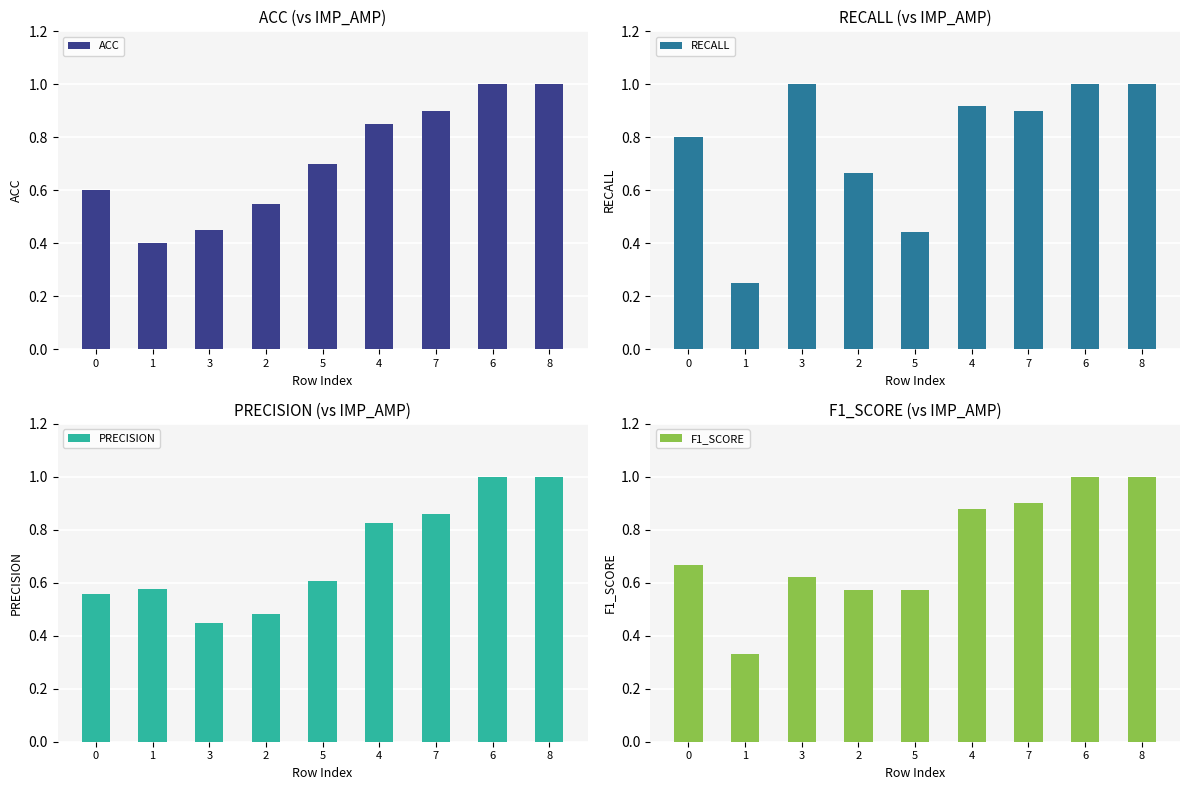

Which has a higher value, 7 or 4?

7